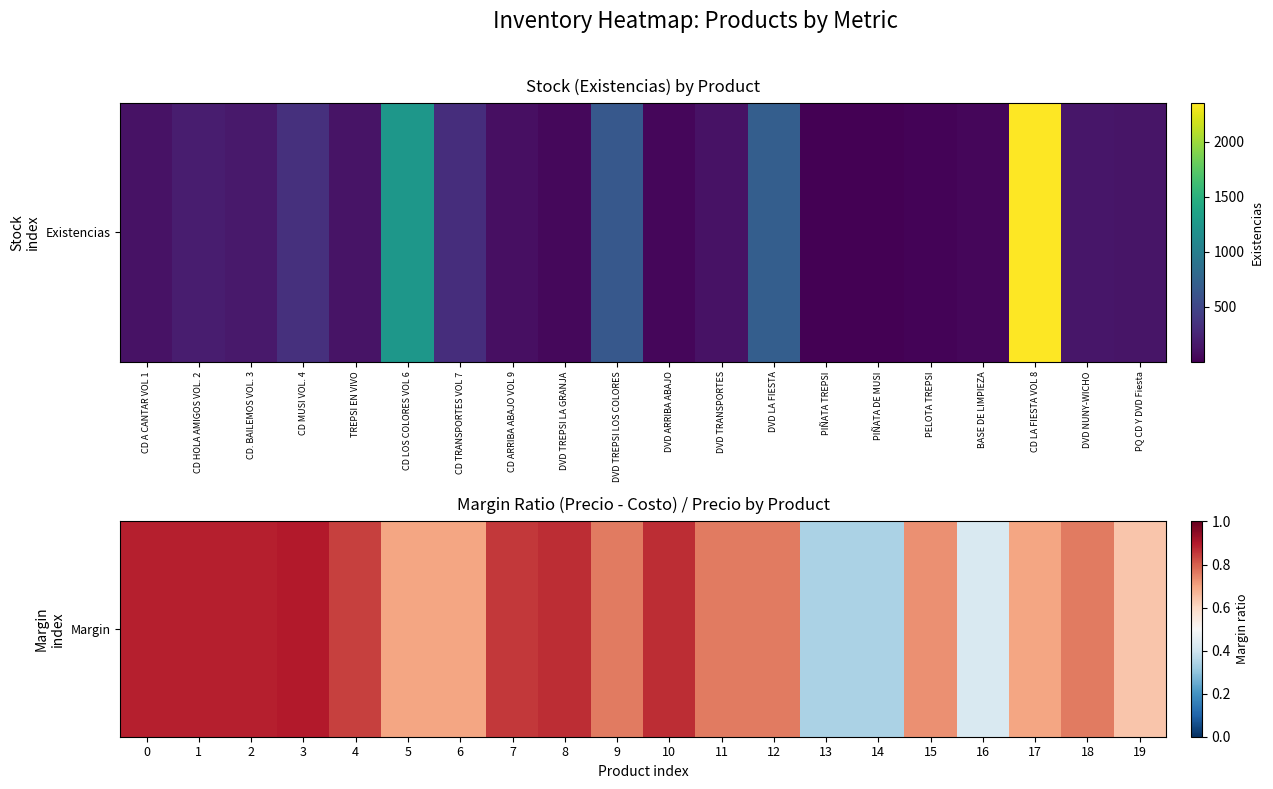

The chart shows a value of 0.4 at 1. True or false?

False